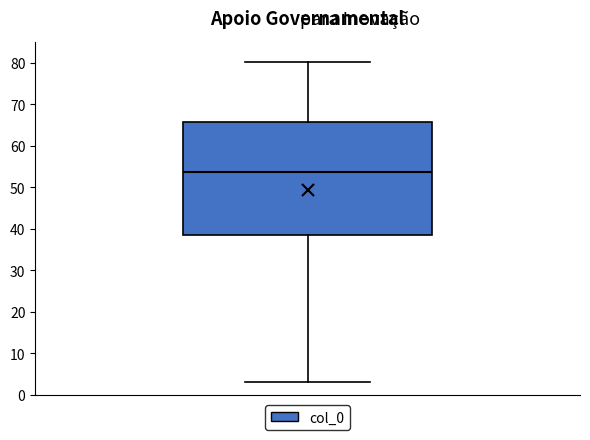

Read this box plot against the y-axis: the position of the median line, the range covered by the box, and the ends of both whiskers. The values are not printed on the chart, so give them approximately, as read against the axis.

median 54, box 39 to 66, whiskers 3 to 80